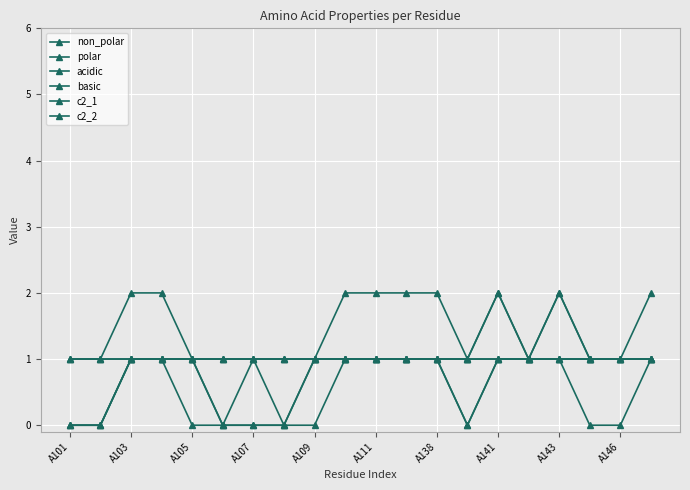

Count the number of data series in this chart.

6